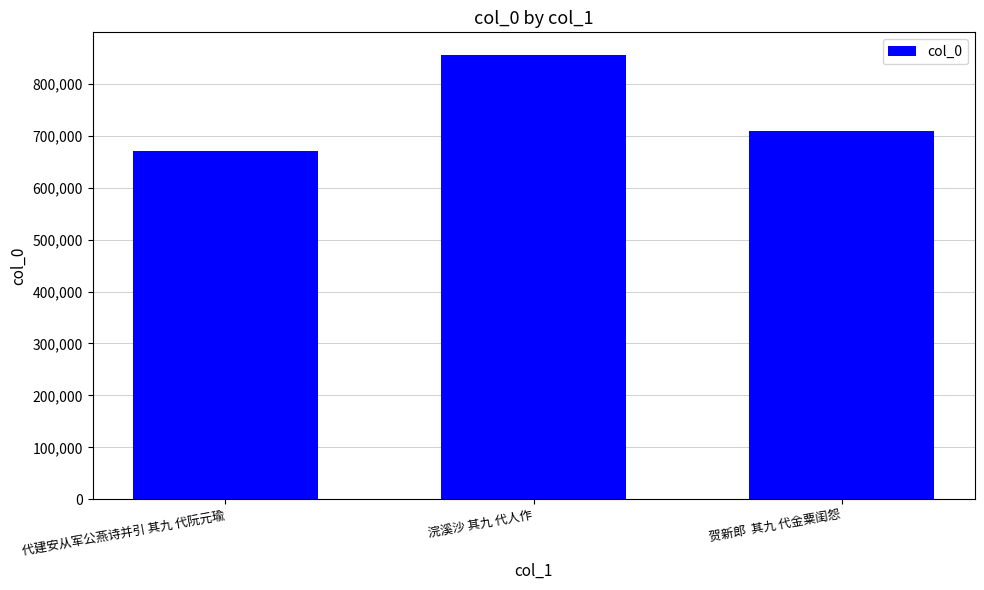

True or false: the data shows 966974 at 代建安从军公燕诗并引 其九 代阮元瑜.

False